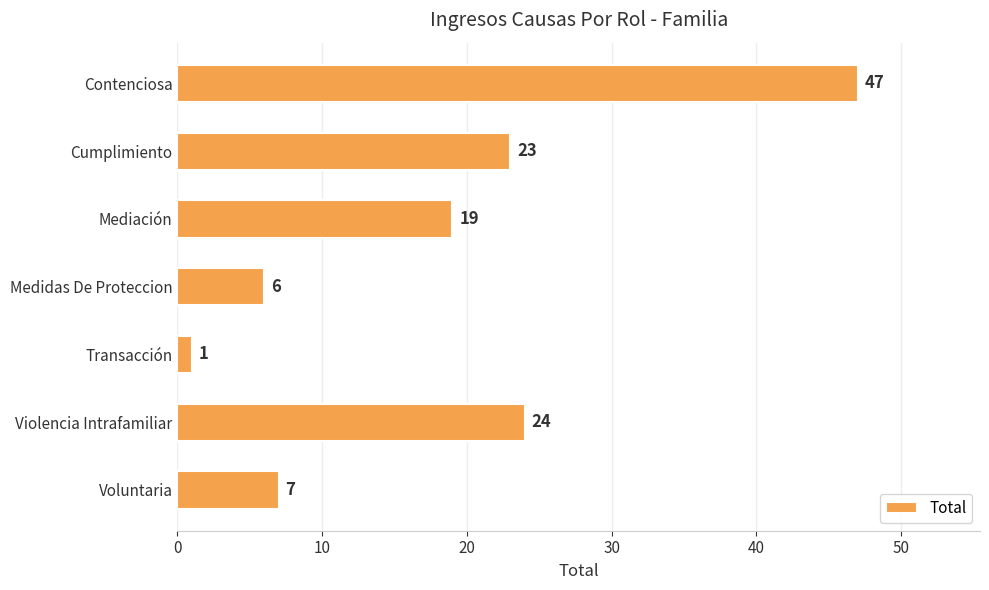

How many bars are there in total?

7